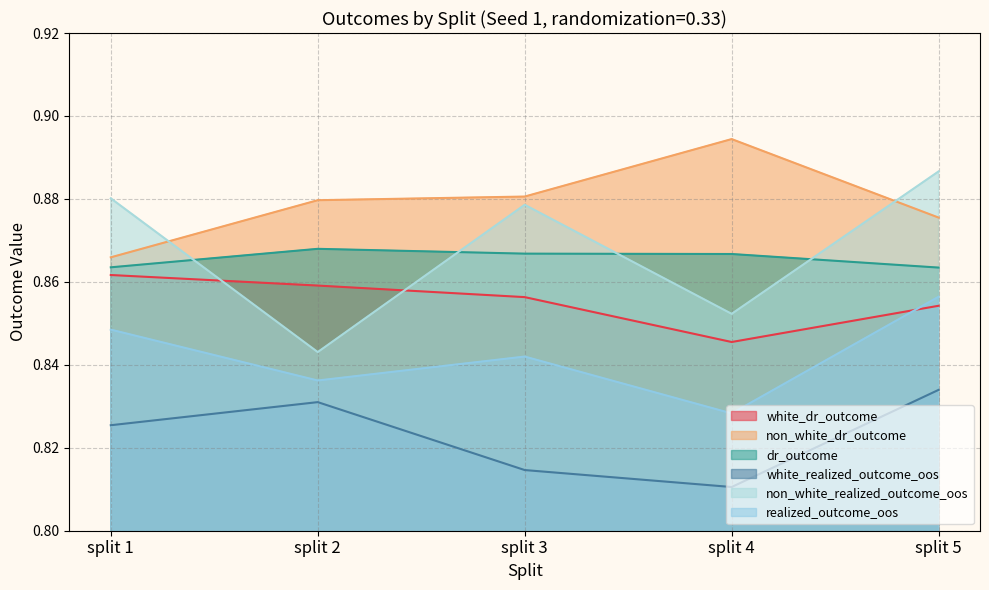

The white_dr_outcome series shows 1.4 at split 3. True or false?

False